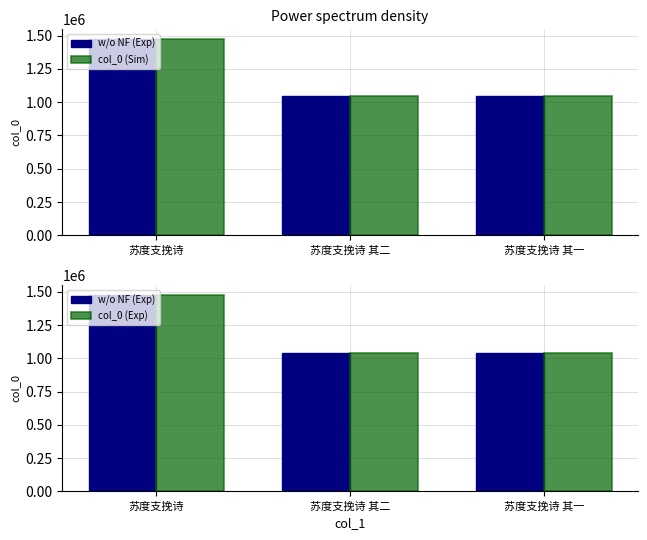

At which label does w/o NF (Exp) first exceed 1043078?

苏度支挽诗